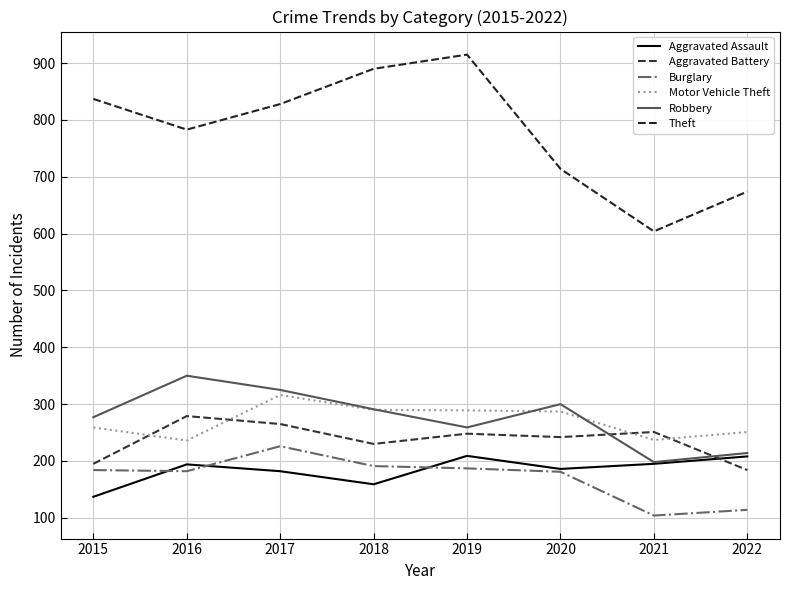

What are all the series names shown in the legend?

Aggravated Assault, Aggravated Battery, Burglary, Motor Vehicle Theft, Robbery, Theft